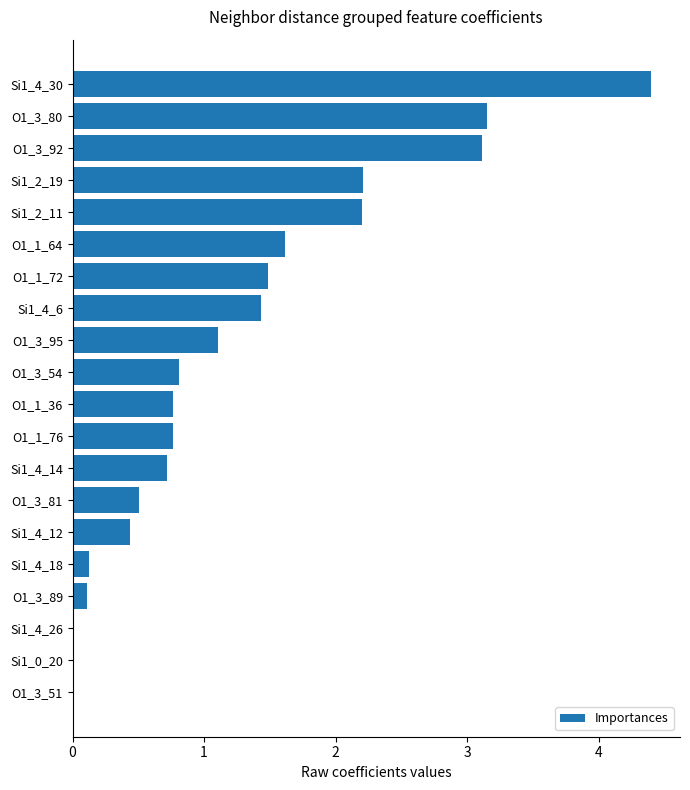

What is the sum of the values at O1_3_81 and O1_1_72?

2.0